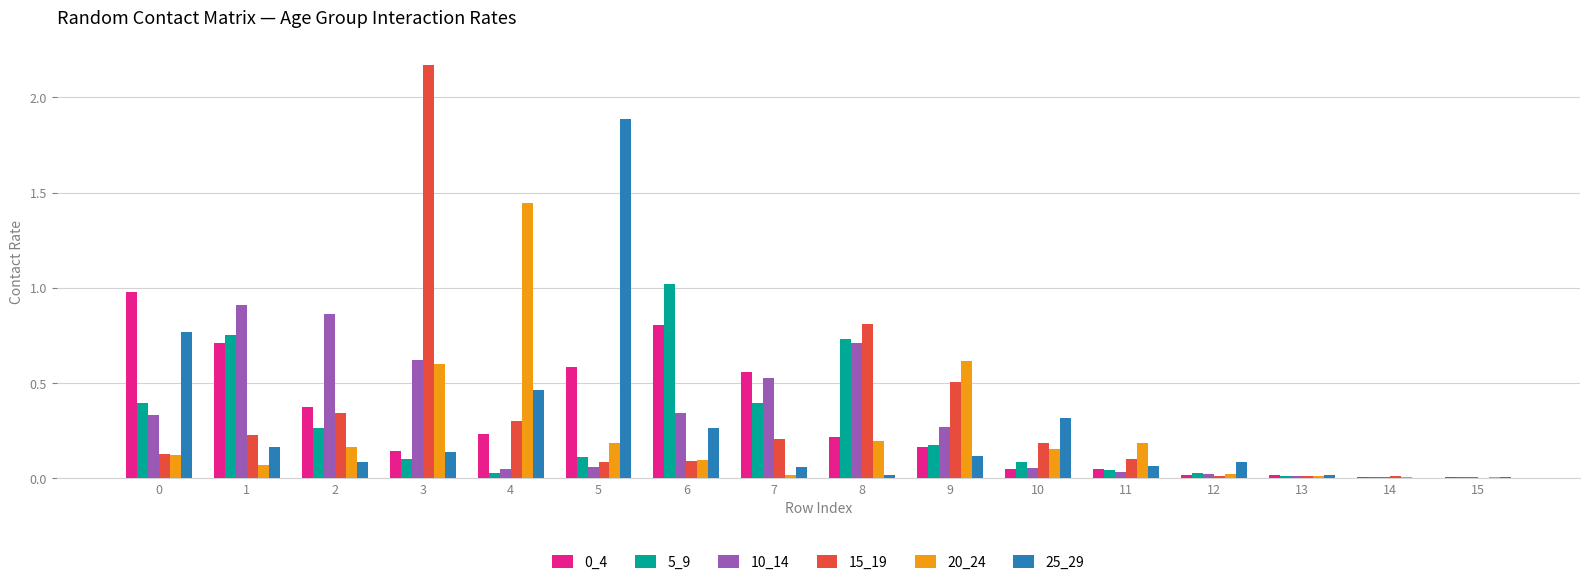

The 10_14 series shows 0.0 at 12. True or false?

True